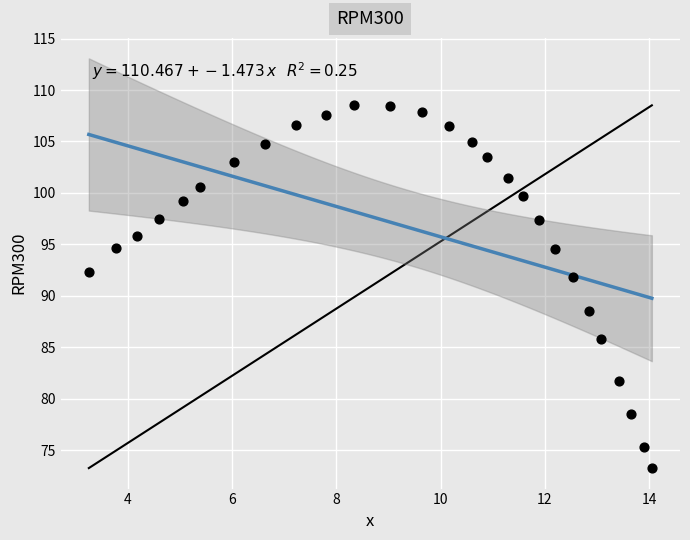

What is the range of X values (max minus min)?

10.8